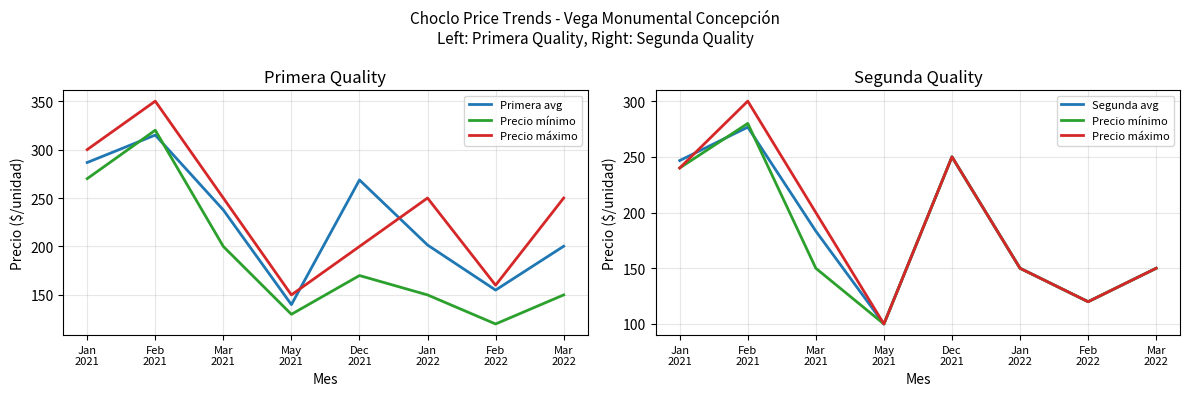

What is the difference between the highest and lowest values at Feb
2022?

35.0